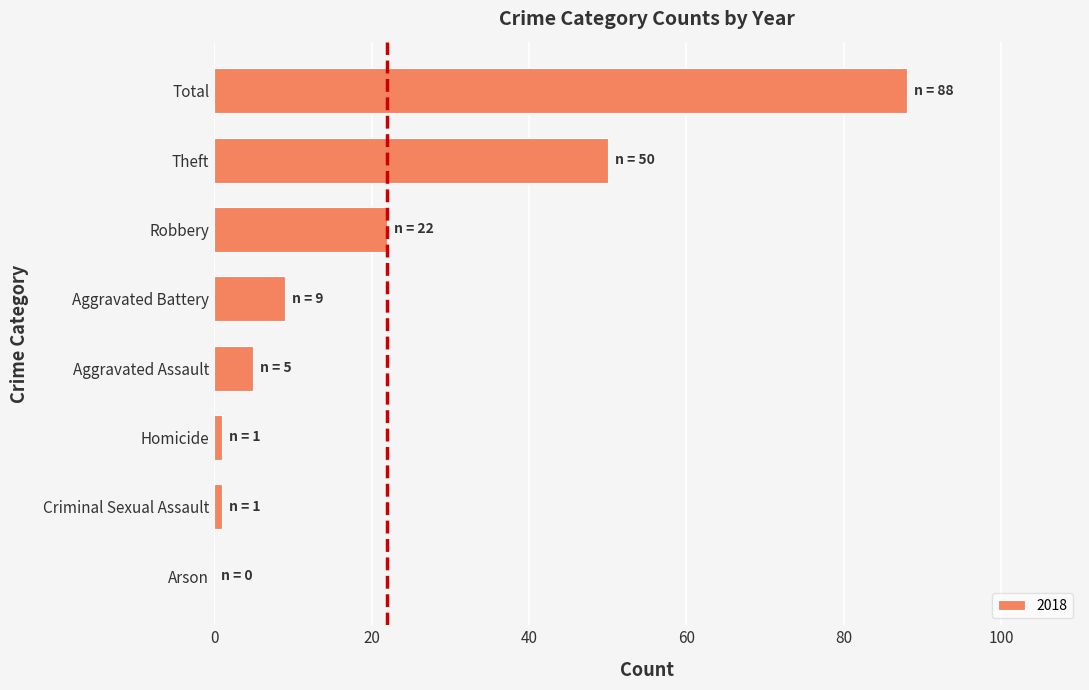

Approximately how many times larger is the value at Theft compared to Aggravated Assault?

10.0